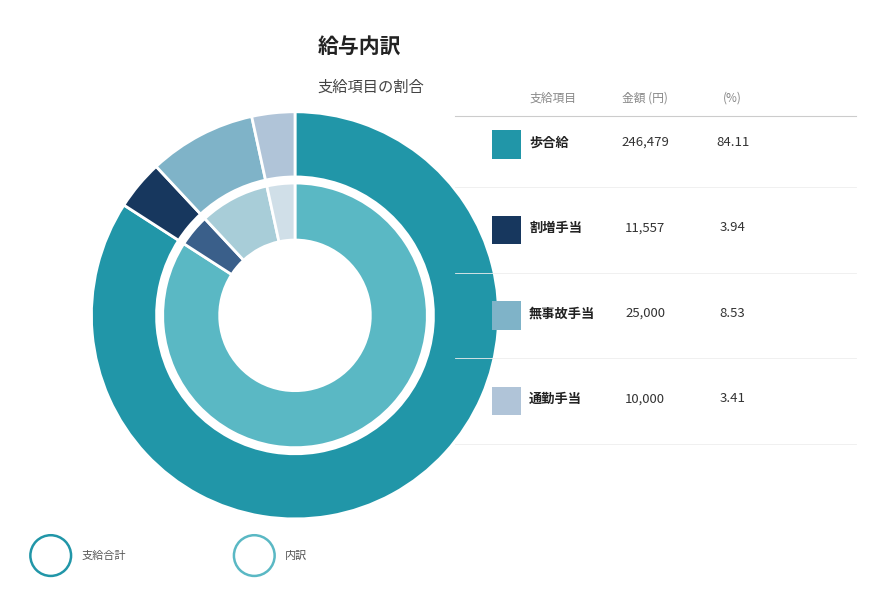

True or false: 無事故手当 accounts for 9% of the total.

True